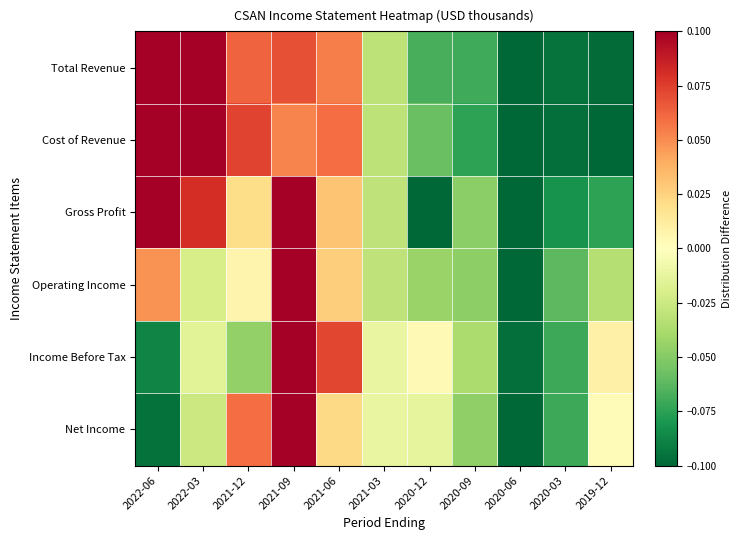

Reading left to right, list all the values displayed in this chart.

Total Revenue: 2022-06=0.2	2022-03=0.1	2021-12=0.1	2021-09=0.1	2021-06=0.1	2021-03=-0.0	2020-12=-0.1	2020-09=-0.1	2020-06=-0.1	2020-03=-0.1	2019-12=-0.1
Cost of Revenue: 2022-06=0.2	2022-03=0.1	2021-12=0.1	2021-09=0.1	2021-06=0.1	2021-03=-0.0	2020-12=-0.1	2020-09=-0.1	2020-06=-0.1	2020-03=-0.1	2019-12=-0.1
Gross Profit: 2022-06=0.2	2022-03=0.1	2021-12=0.0	2021-09=0.1	2021-06=0.0	2021-03=-0.0	2020-12=-0.1	2020-09=-0.0	2020-06=-0.1	2020-03=-0.1	2019-12=-0.1
Operating Income: 2022-06=0.0	2022-03=-0.0	2021-12=0.0	2021-09=0.3	2021-06=0.0	2021-03=-0.0	2020-12=-0.0	2020-09=-0.0	2020-06=-0.1	2020-03=-0.1	2019-12=-0.0
Income Before Tax: 2022-06=-0.1	2022-03=-0.0	2021-12=-0.0	2021-09=0.3	2021-06=0.1	2021-03=-0.0	2020-12=0.0	2020-09=-0.0	2020-06=-0.1	2020-03=-0.1	2019-12=0.0
Net Income: 2022-06=-0.1	2022-03=-0.0	2021-12=0.1	2021-09=0.3	2021-06=0.0	2021-03=-0.0	2020-12=-0.0	2020-09=-0.0	2020-06=-0.1	2020-03=-0.1	2019-12=0.0